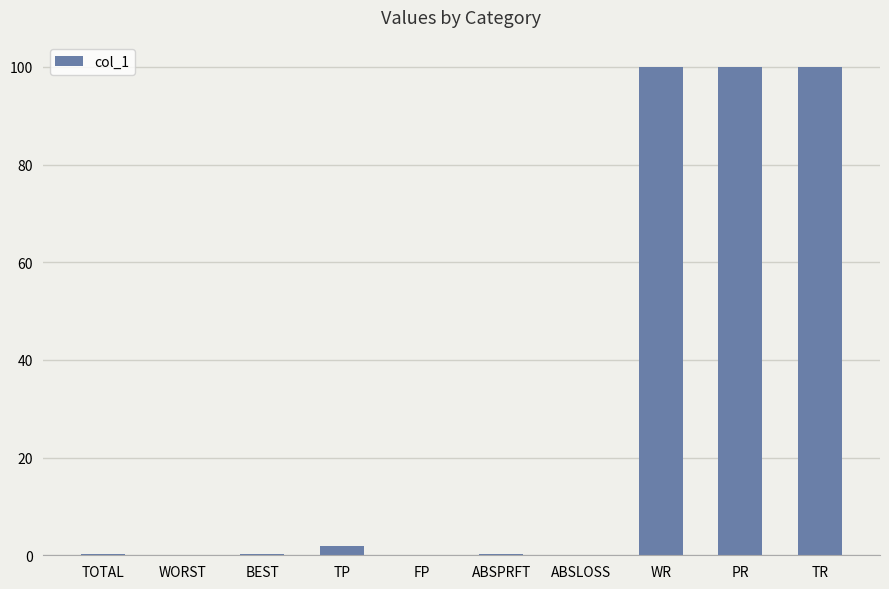

The value at TOTAL is 0.4. True or false?

True